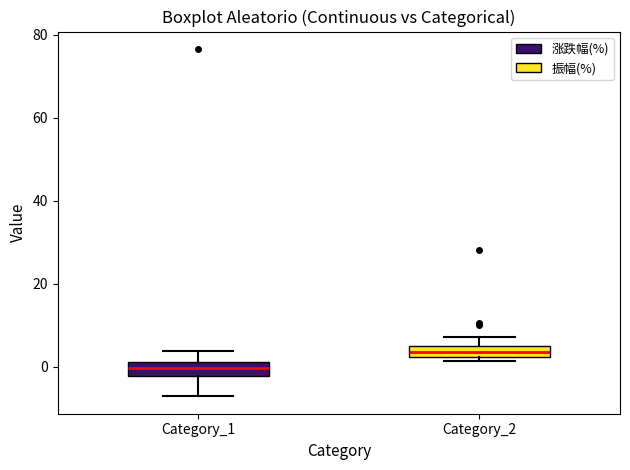

Where does the lower whisker of the box for Category_1 end on the y-axis? The values are not printed on the chart, so give them approximately, as read against the axis.

-8